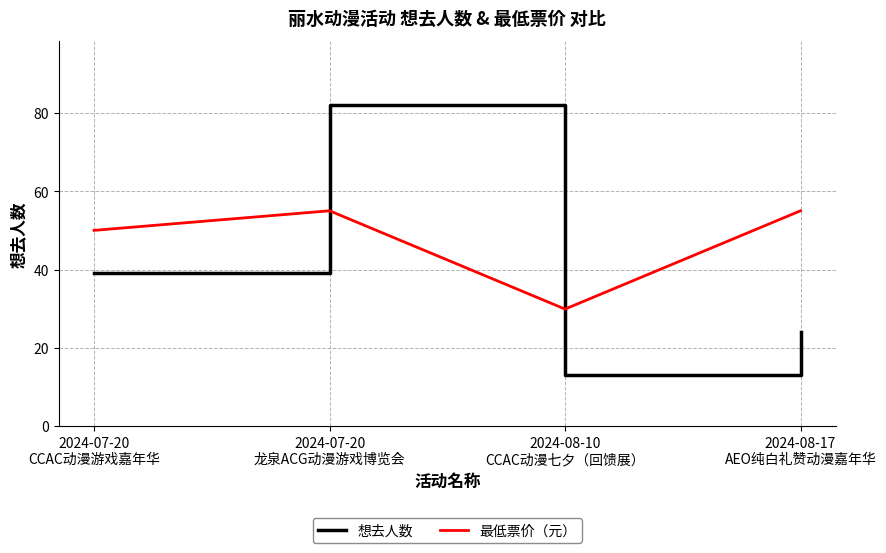

What is the lowest value of the 最低票价（元） series?

29.9